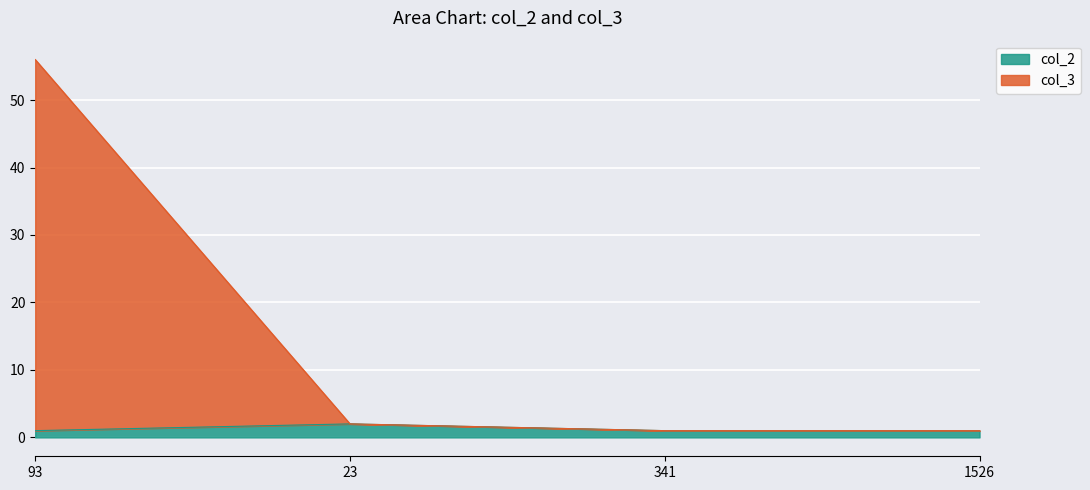

Which series has the largest total across all categories?

col_3